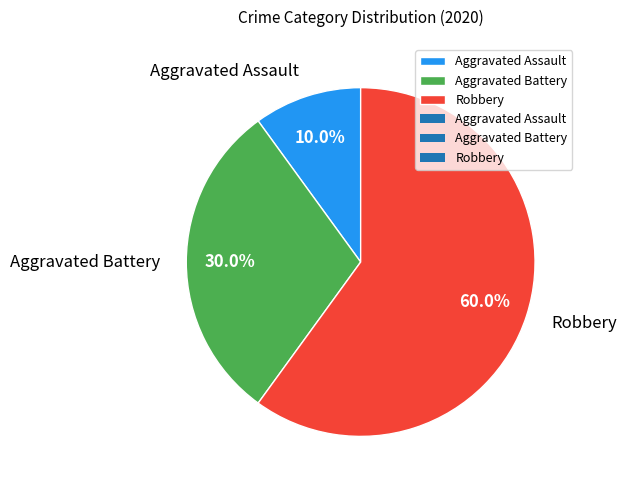

Rank the categories by value from highest to lowest.

Robbery, Aggravated Battery, Aggravated Assault